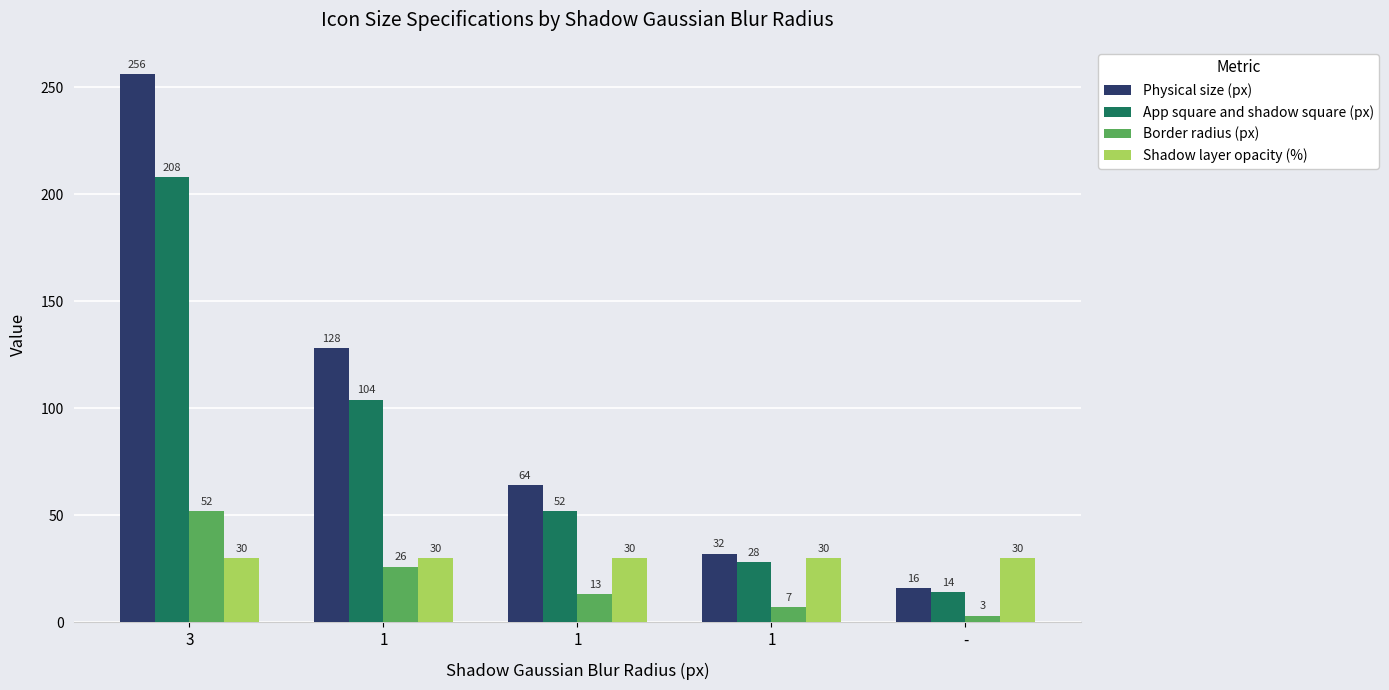

Which series has the largest range (max minus min)?

Physical size (px)